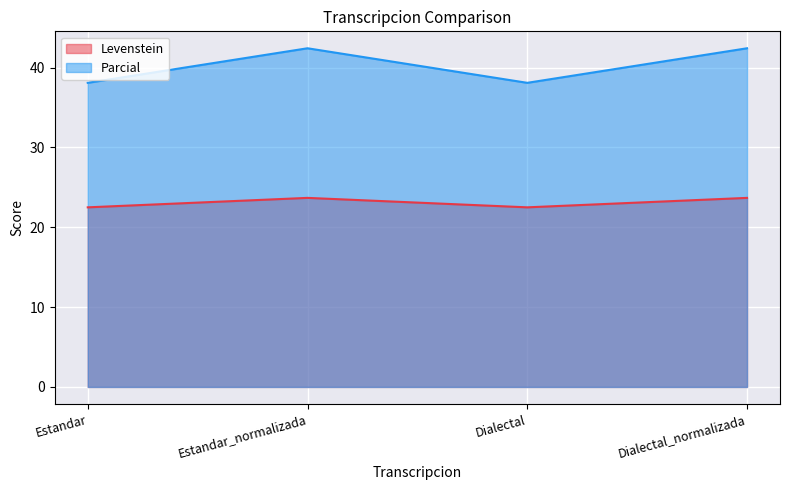

What is the label of the 3rd point from the left?

Dialectal